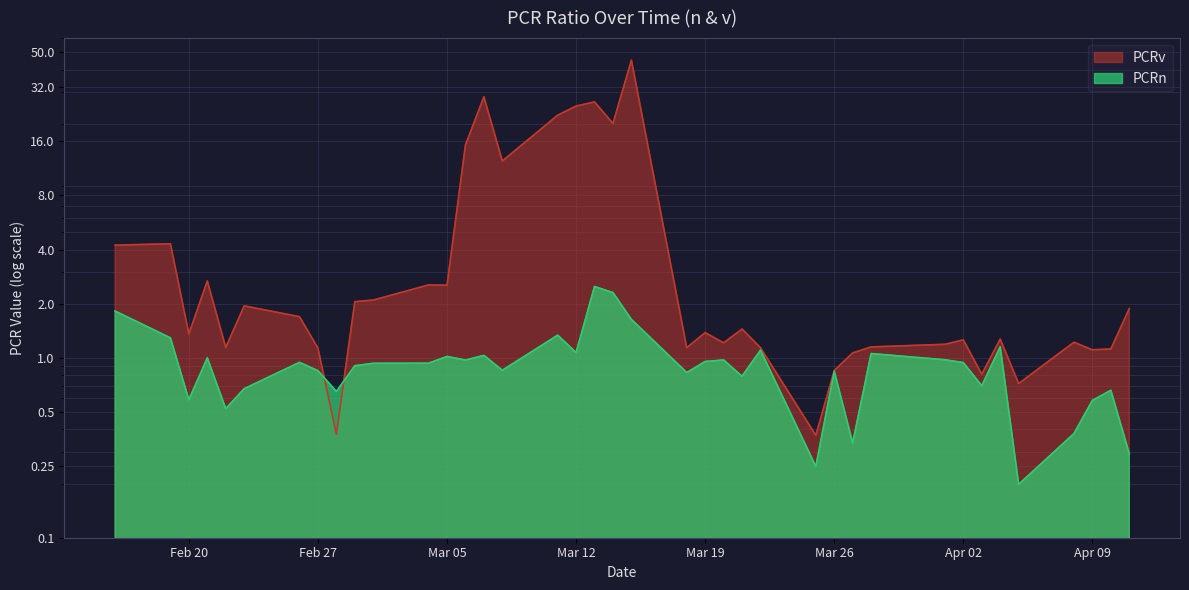

Which series has the largest range (max minus min)?

PCRv